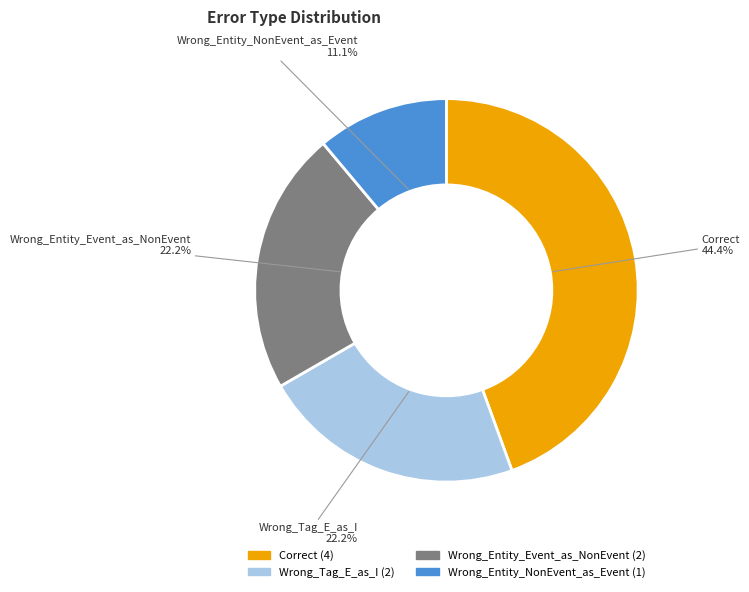

Between Wrong_Tag_E_as_I and Wrong_Entity_NonEvent_as_Event, which is larger?

Wrong_Tag_E_as_I